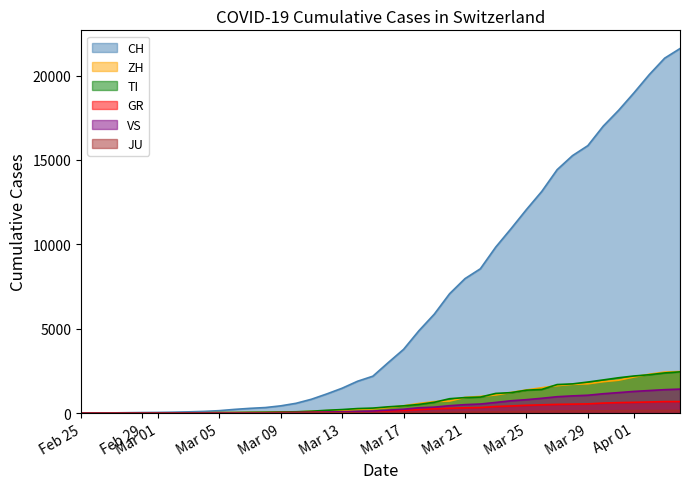

Does the chart display data point markers on the line(s)?

No